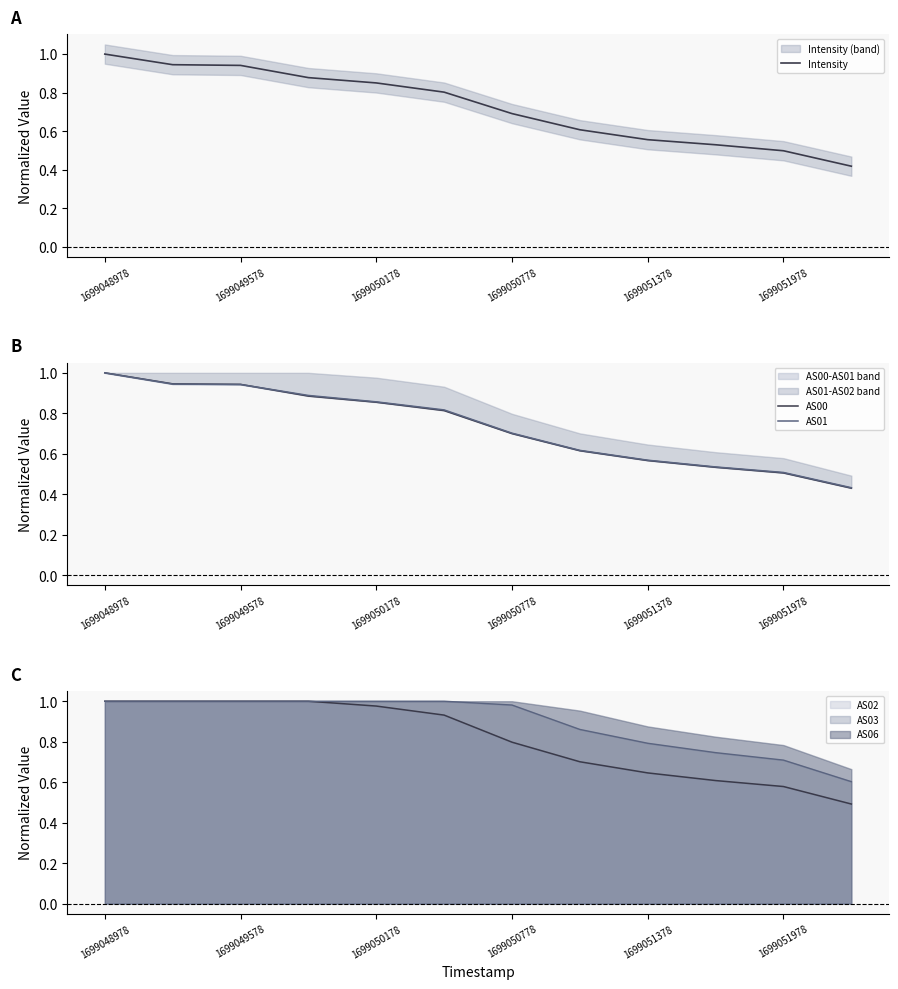

What is the difference between the maximum and minimum values in the AS01 series?

0.6